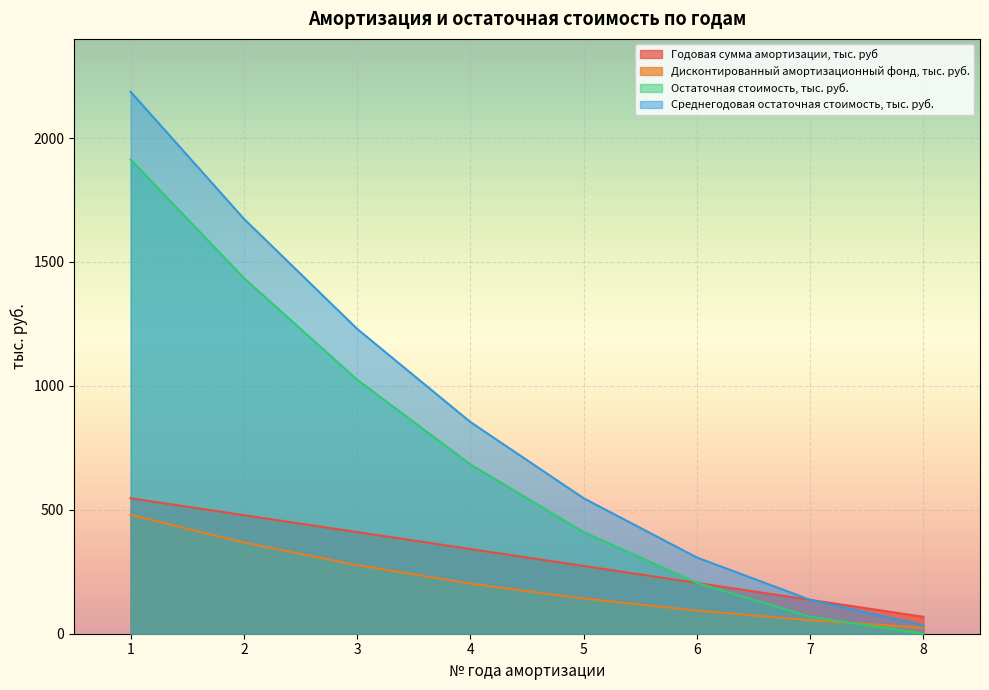

Which series has the largest total across all categories?

Среднегодовая остаточная стоимость, тыс. руб.